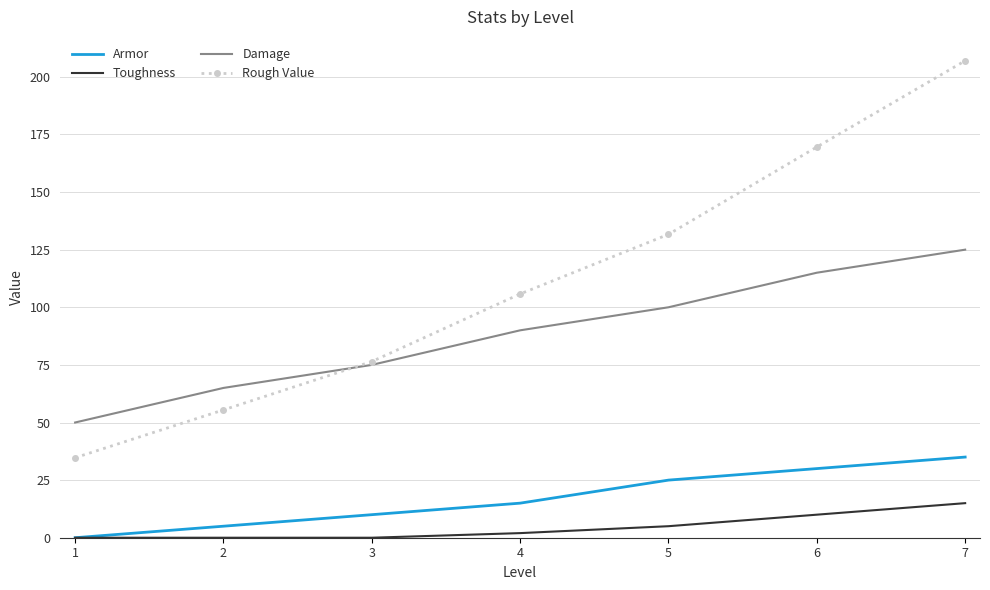

True or false: Rough Value and Armor intersect in this chart.

False